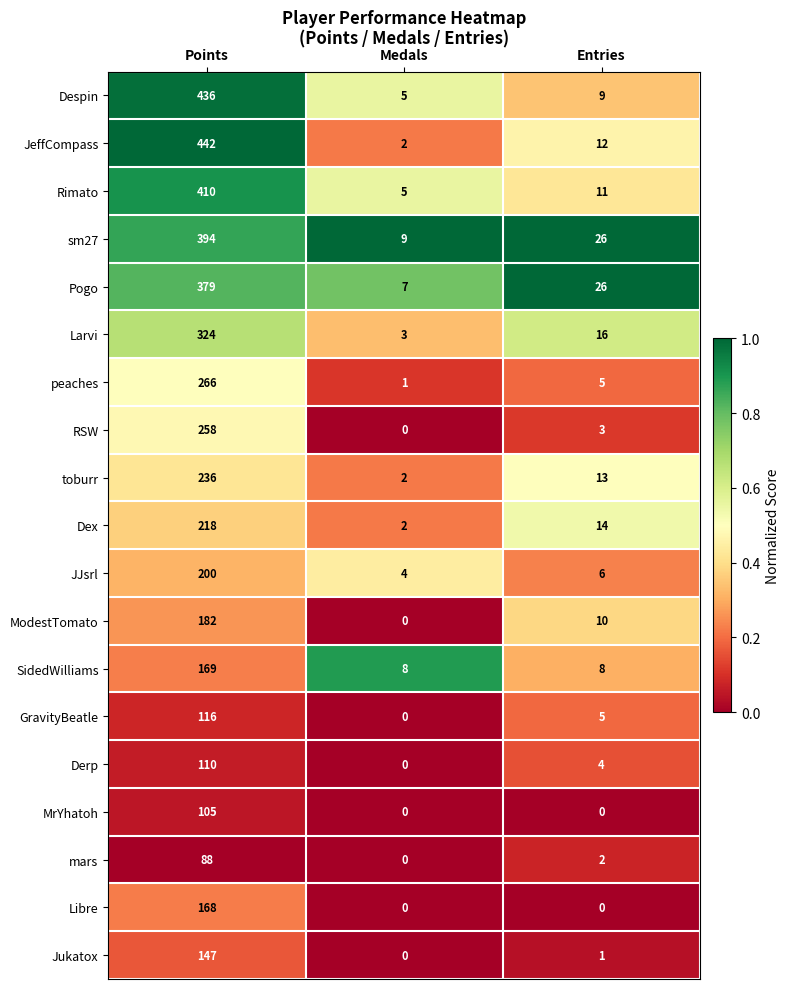

What is the minimum value for sm27?

9